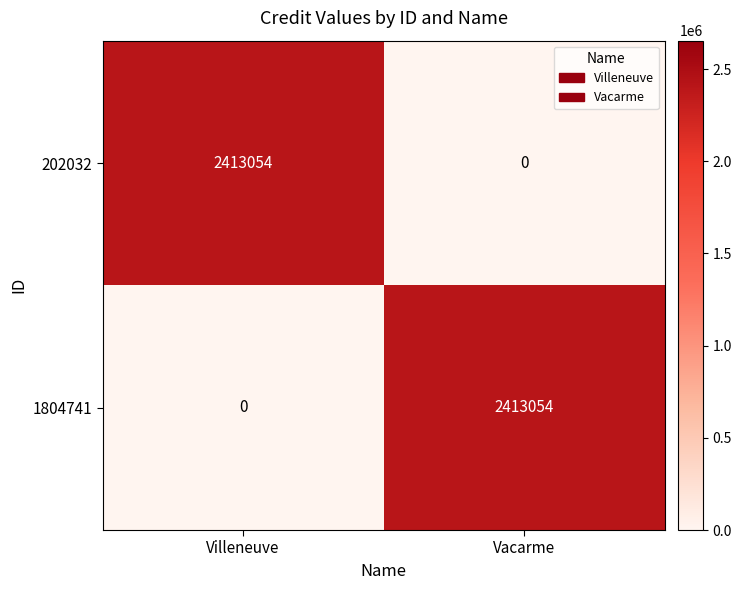

How many data points does each series have?

2